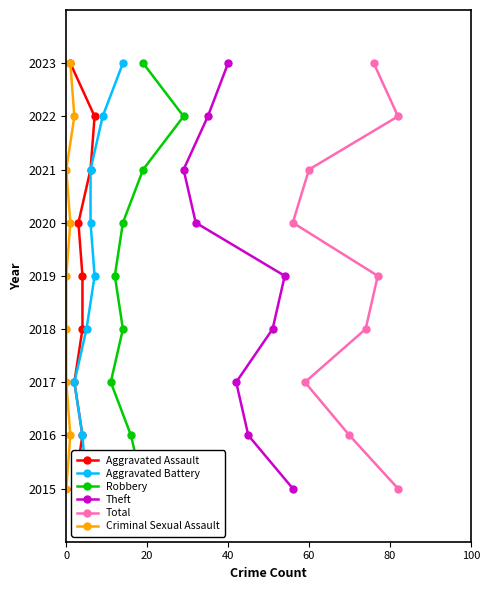

At how many categories does at least one series exceed 2020?

3